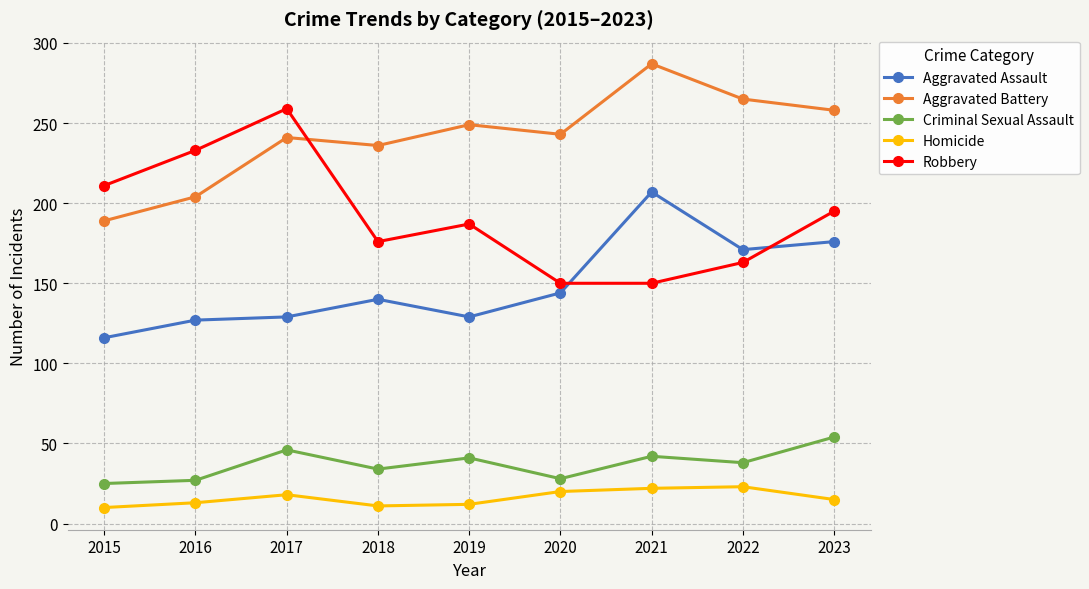

How many lines are shown in the chart?

5